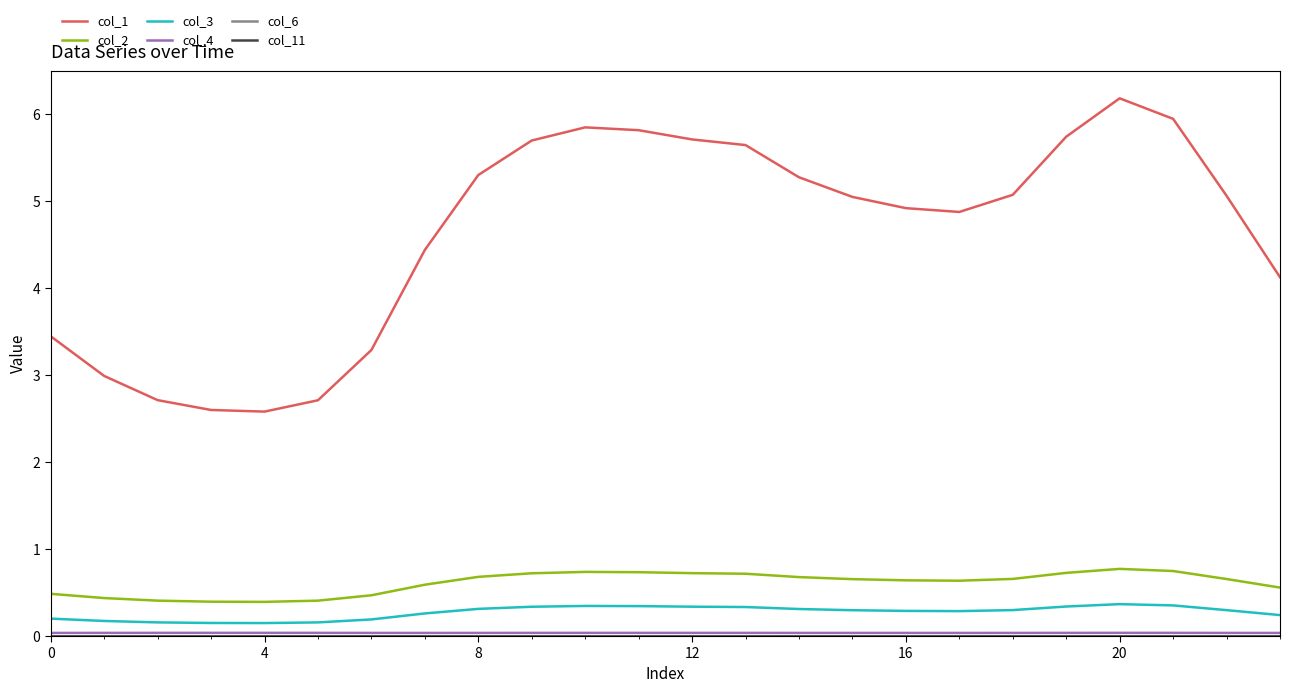

Does the chart display data point markers on the line(s)?

No